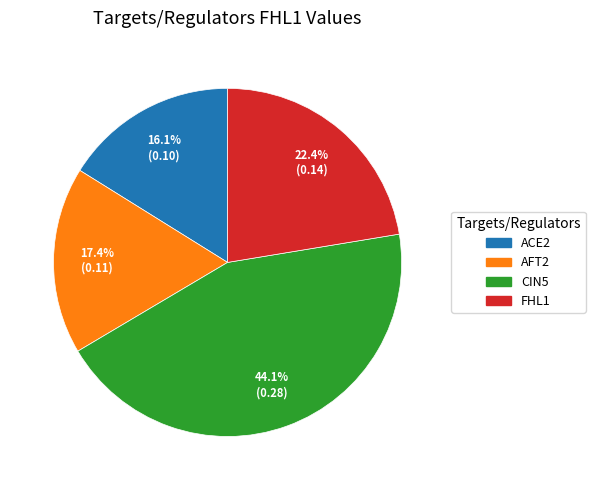

The FHL1 slice represents 22% of the pie. True or false?

True